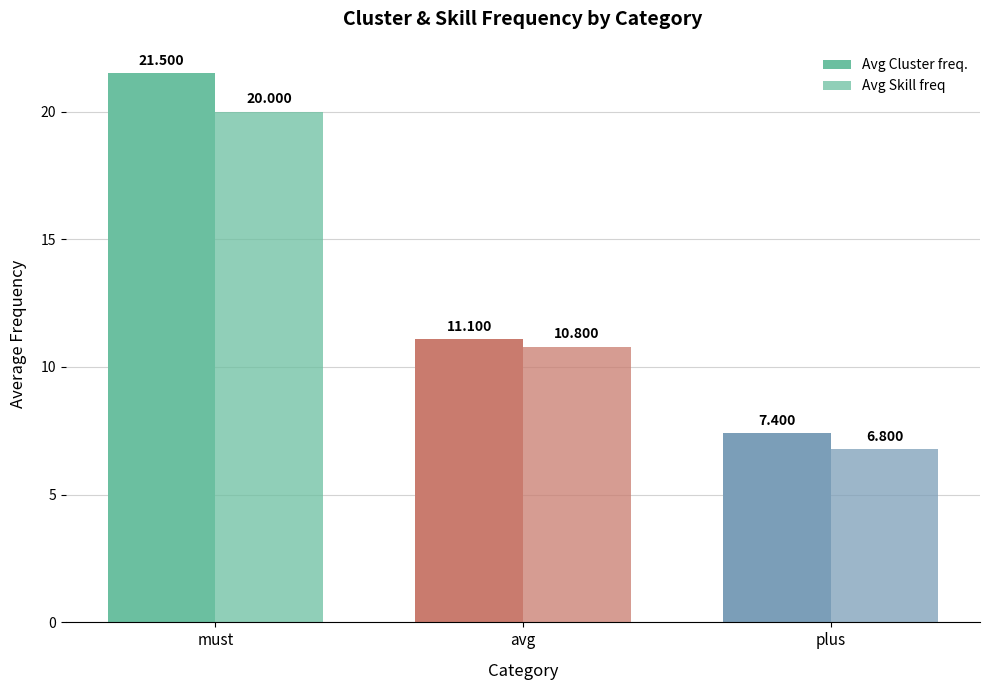

What is the highest value of the Avg Cluster freq. series?

21.5